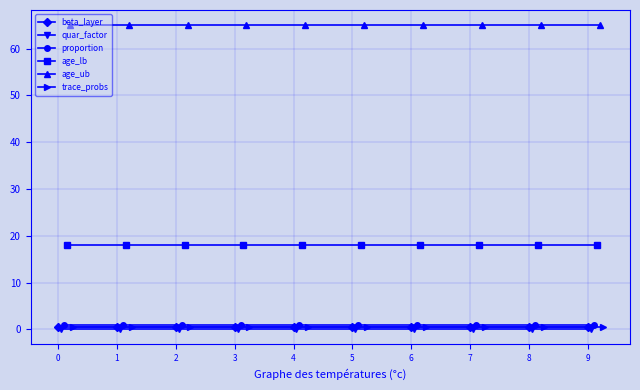

True or false: proportion and trace_probs cross at least once.

False